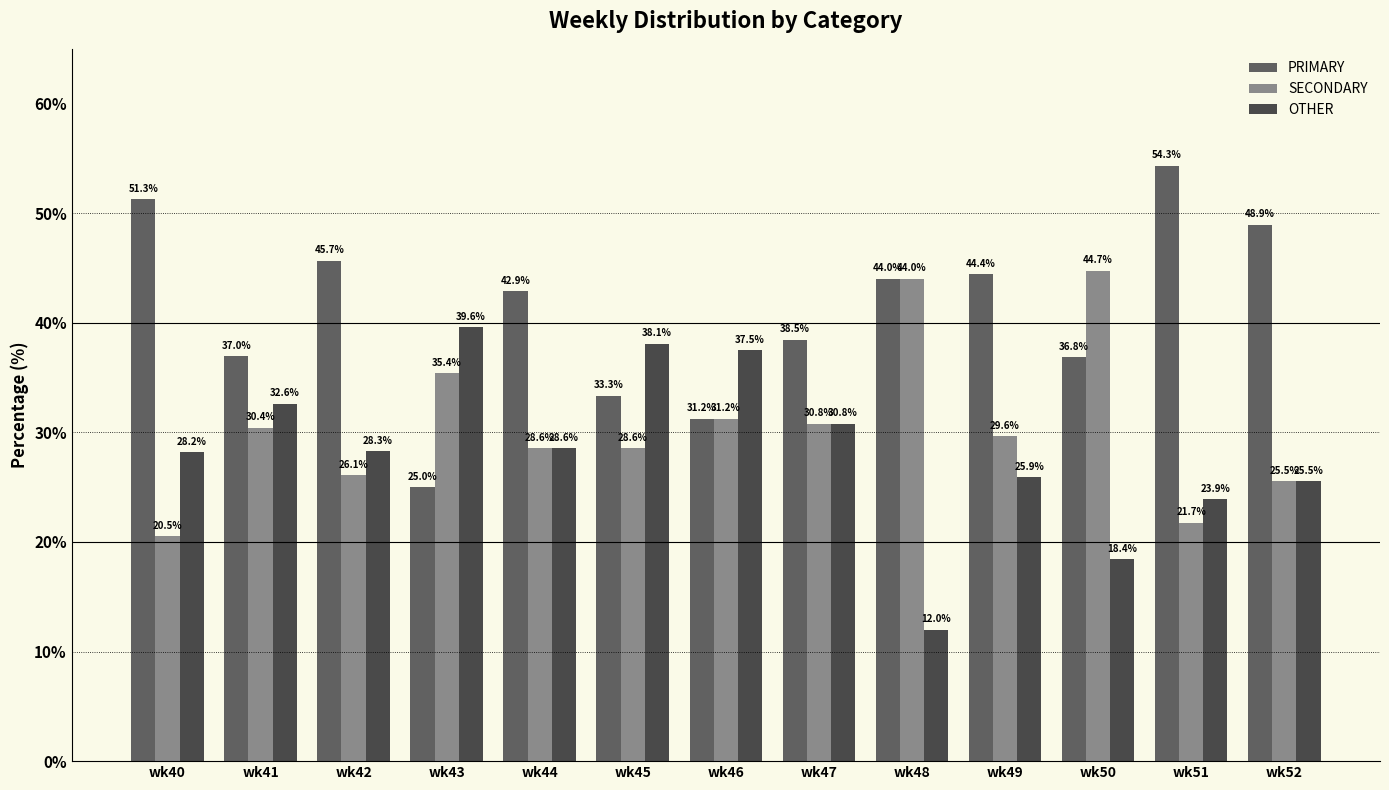

Is it true that PRIMARY equals 80.8 at wk51?

False